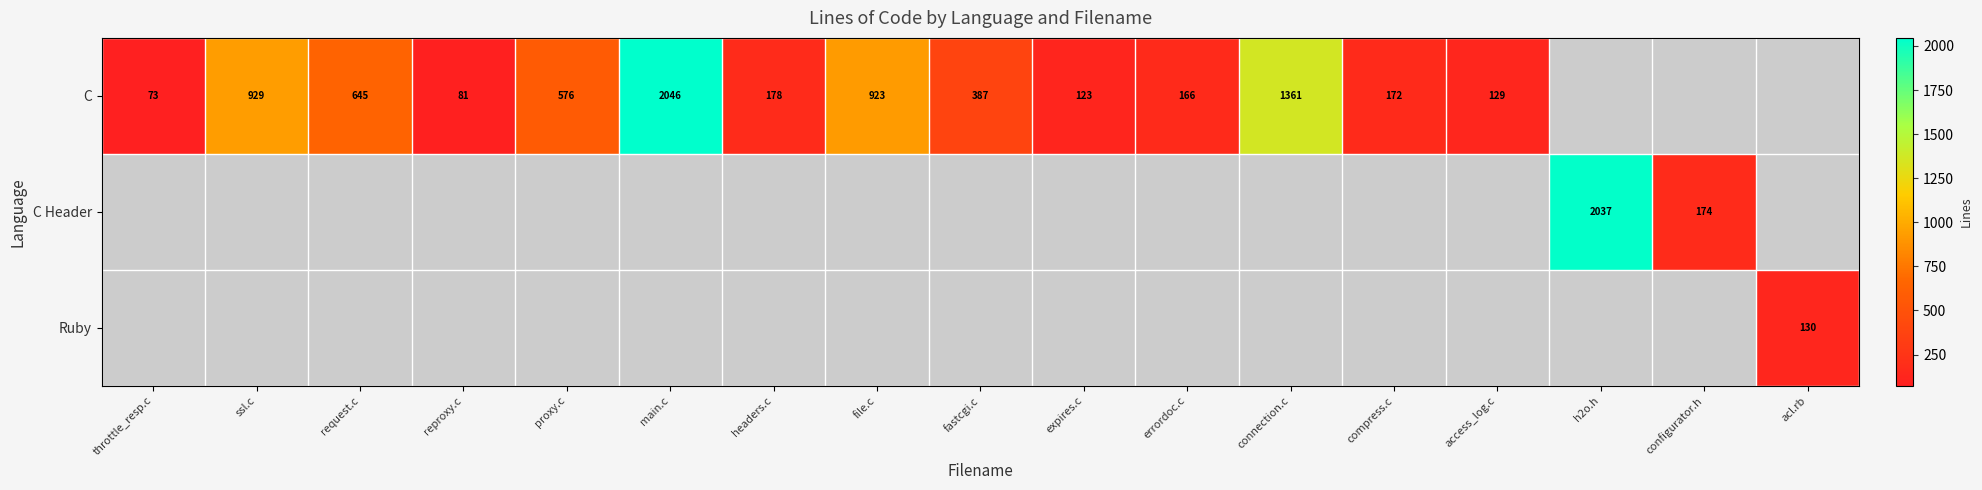

The value of C at expires.c is 160. True or false?

False